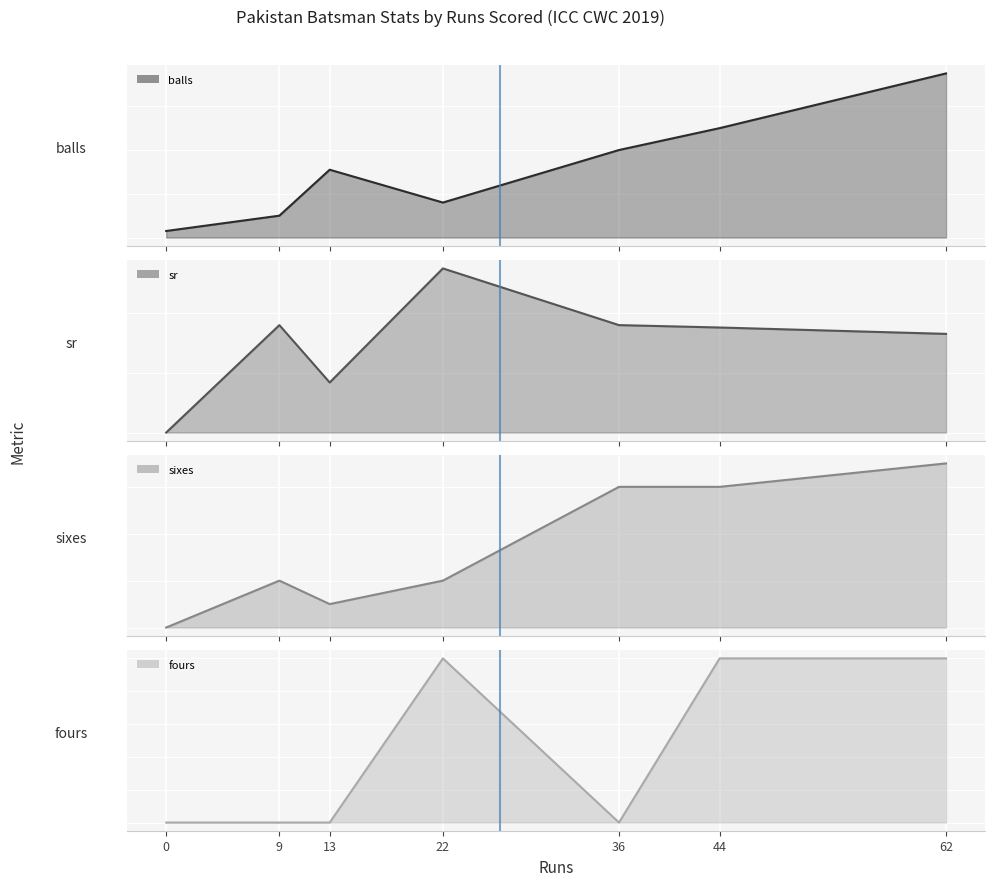

Reading left to right, list all the values displayed in this chart.

balls: 3.0	10.0	31.0	16.0	40.0	50.0	75.0
sr: 0.0	90.0	41.9	137.5	90.0	88.0	82.7
sixes: 0.0	2.0	1.0	2.0	6.0	6.0	7.0
fours: 0.0	0.0	0.0	1.0	0.0	1.0	1.0